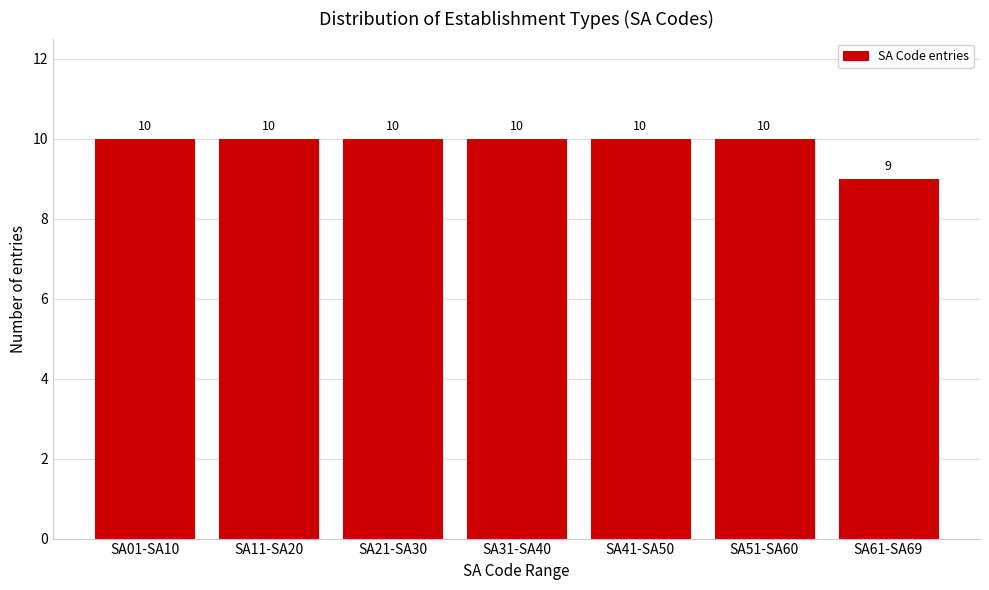

Reading left to right, what are all the values shown in this chart?

10	10	10	10	10	10	9